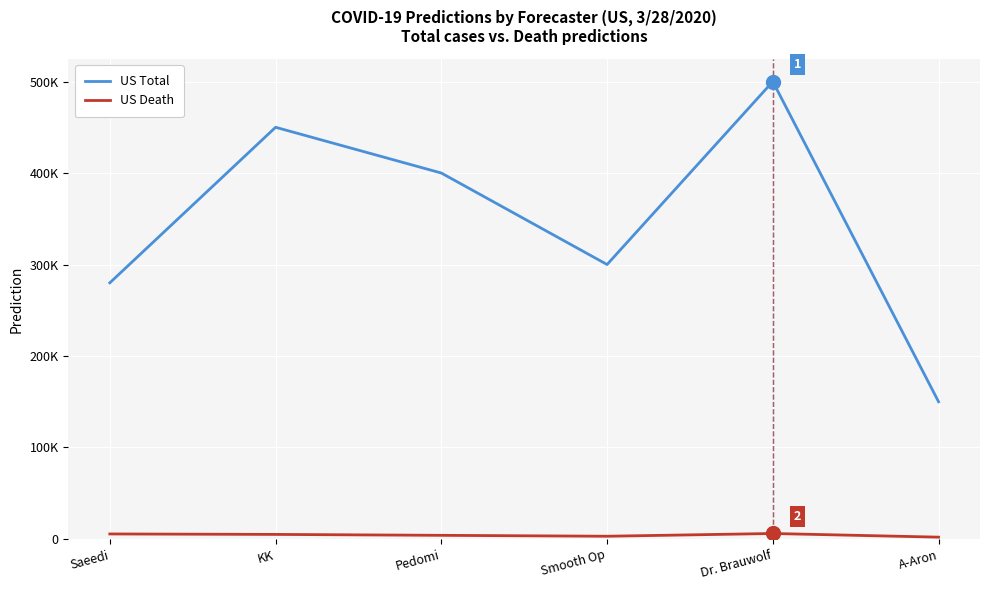

Which series has the widest spread of values?

US Total